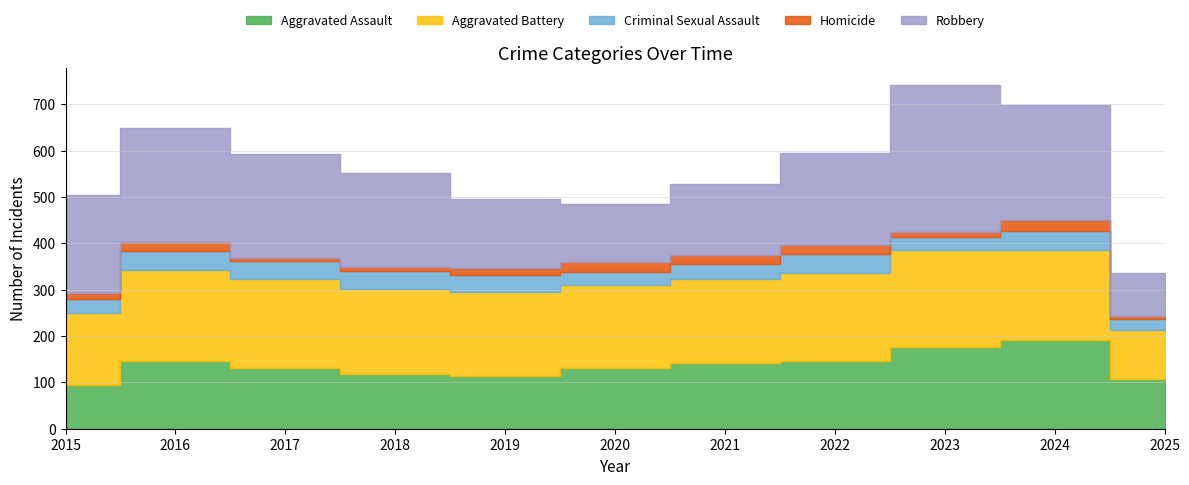

True or false: Robbery has a value of 91 at 2025.

True